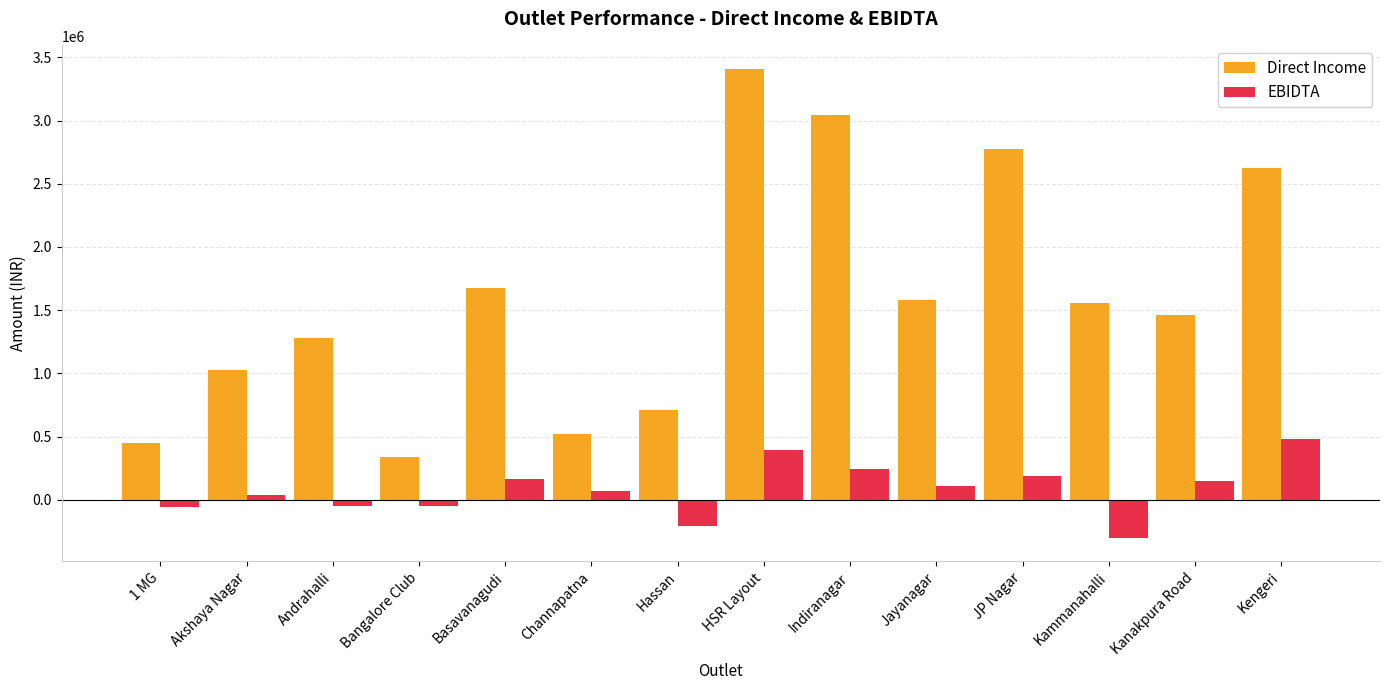

Rank the series by their average value, from highest to lowest.

Direct Income, EBIDTA